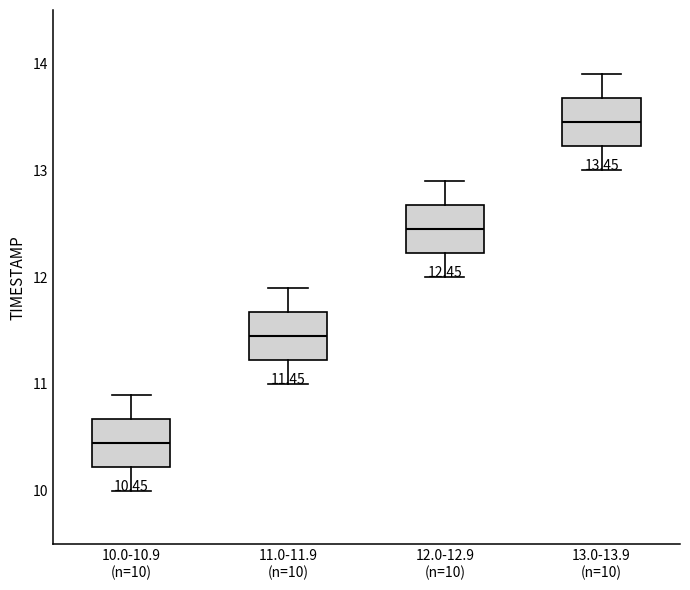

Which box's median line is the lowest?

10.0-10.9 (n=10)